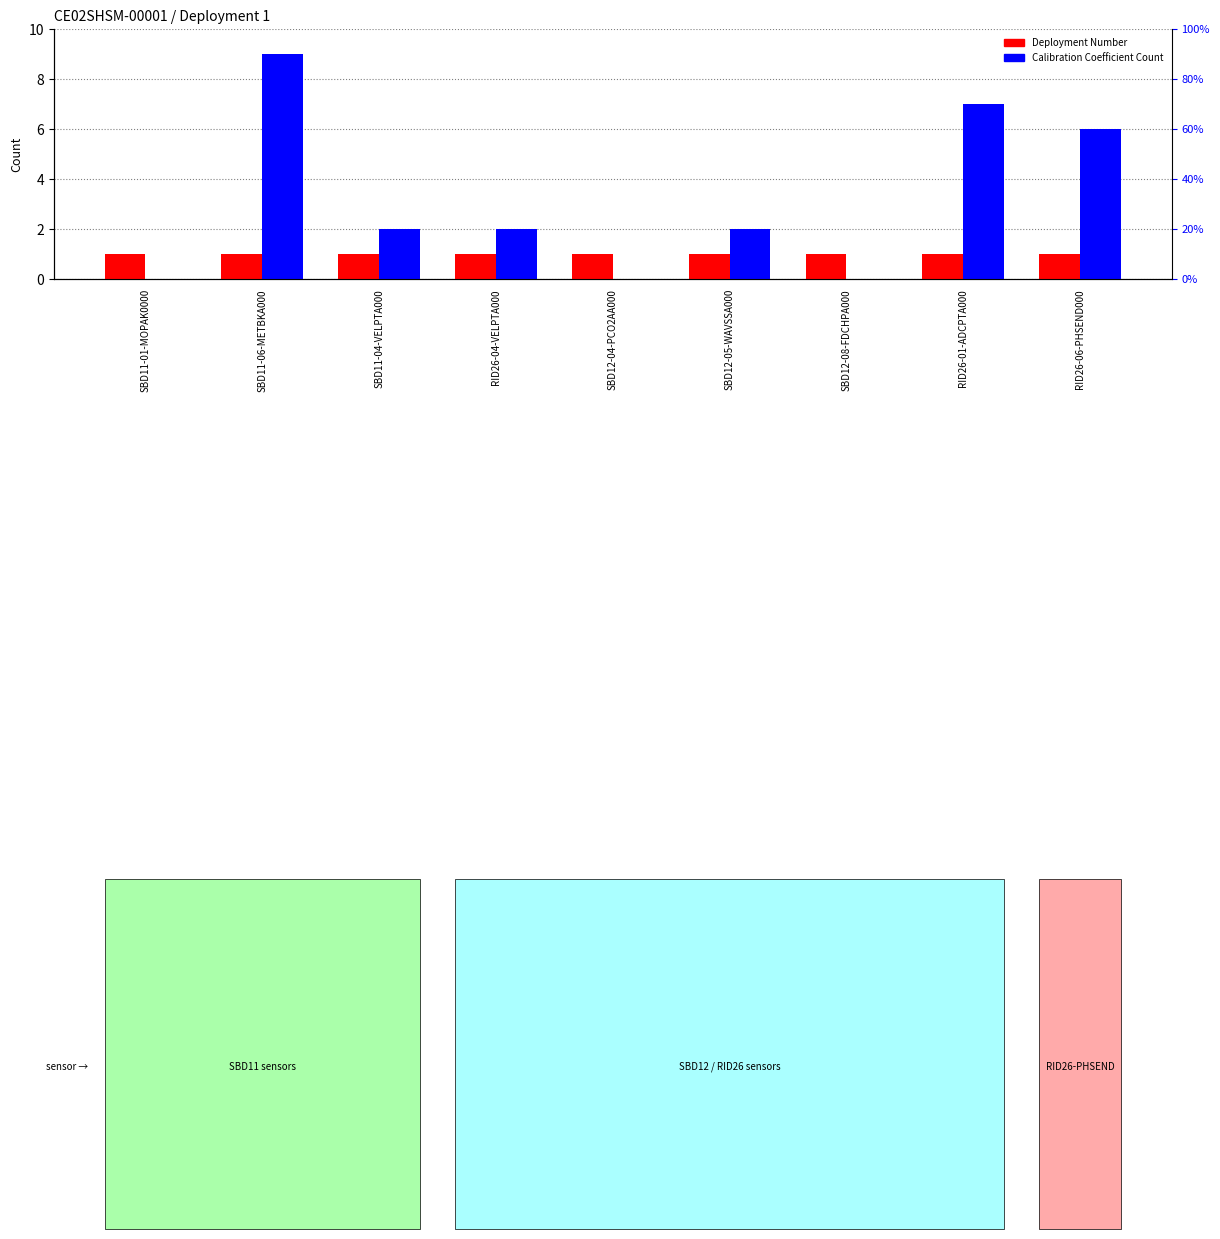

Between SBD11-04-VELPTA000 and SBD11-01-MOPAK0000, which is larger?

SBD11-04-VELPTA000